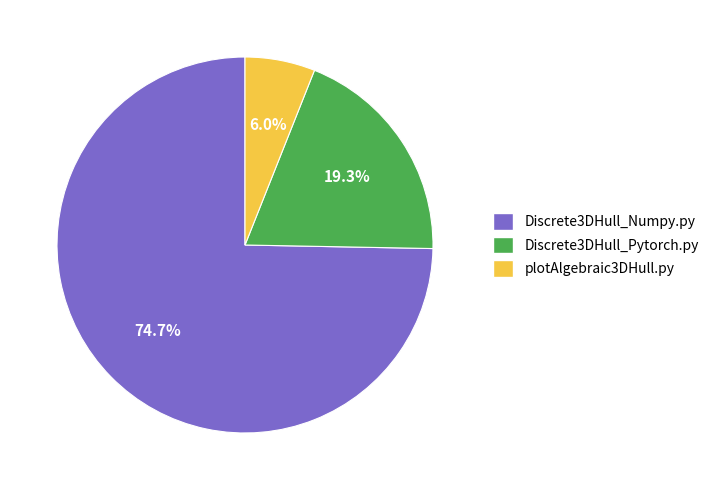

To the nearest percent, what is the combined percentage of Discrete3DHull_Numpy.py and Discrete3DHull_Pytorch.py?

94%